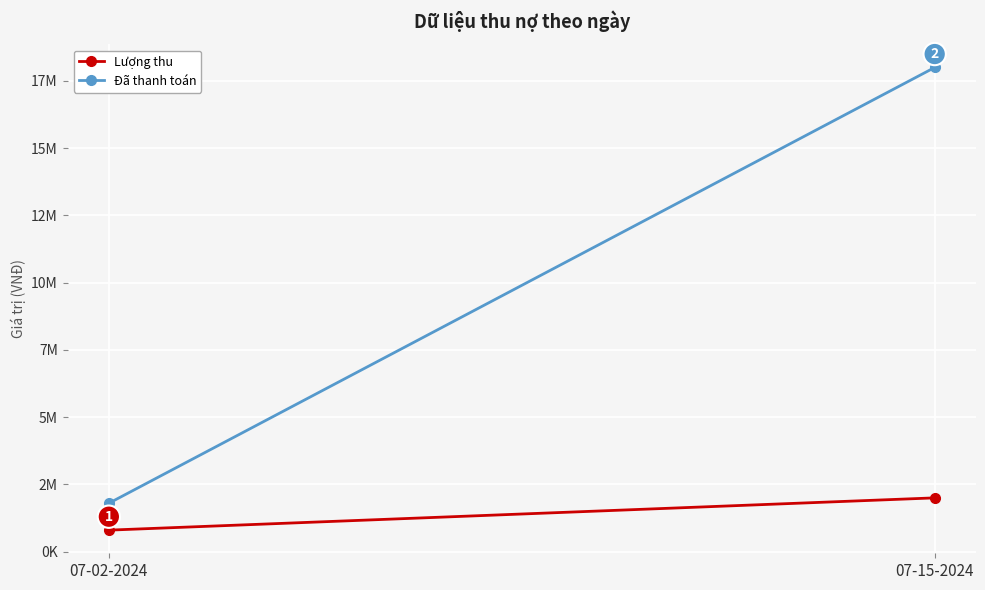

What are all the series names shown in the legend?

Lượng thu, Đã thanh toán